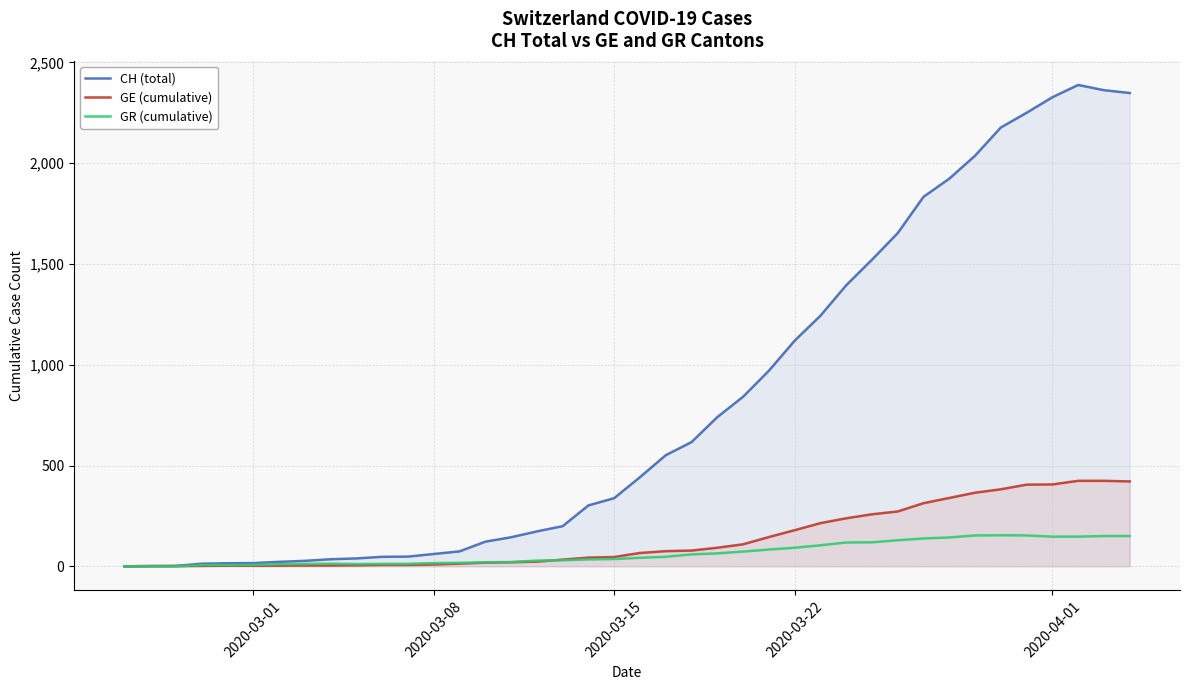

Which series has the largest range (max minus min)?

CH (total)